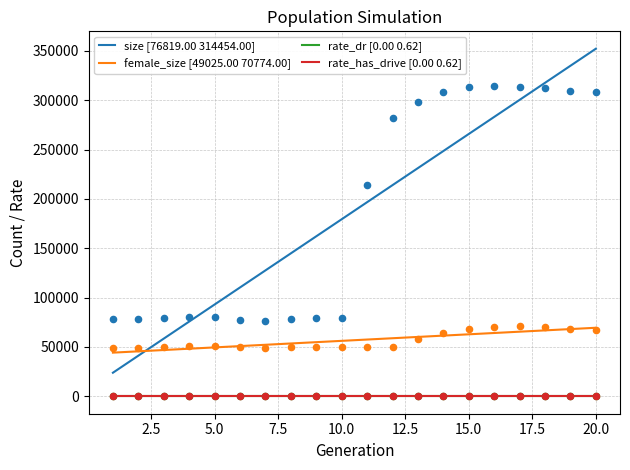

Is the value of size at 3 greater than the value of rate_has_drive at 17?

Yes